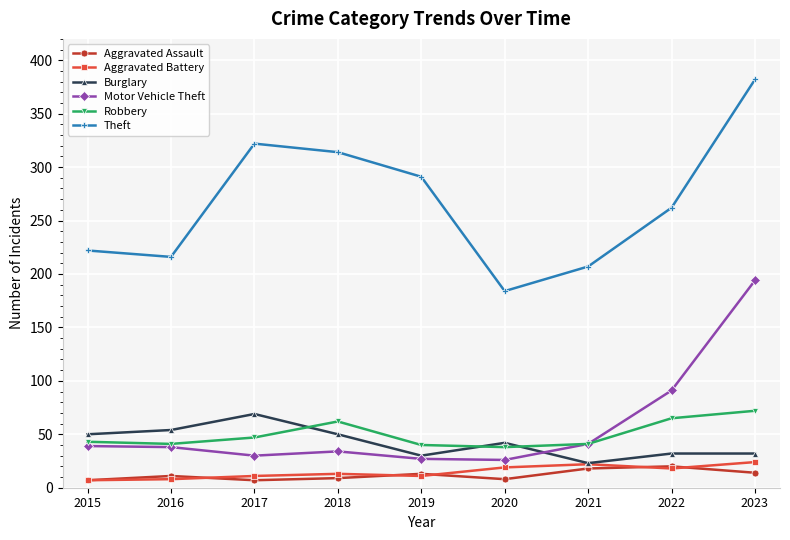

What is the difference between the highest and lowest values at 2015?

215